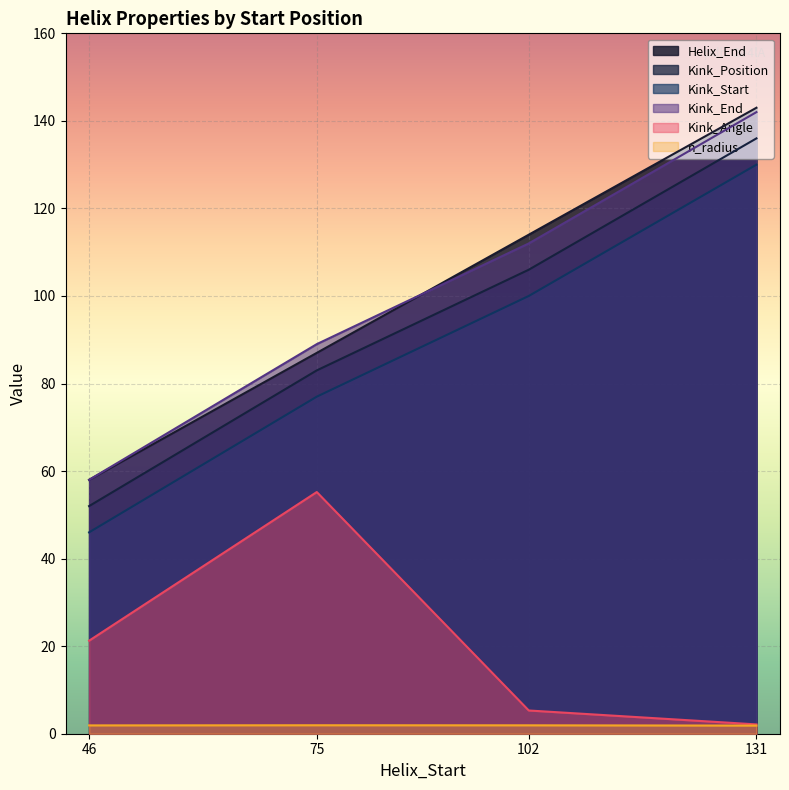

What is the total value across all series at 102?

439.2